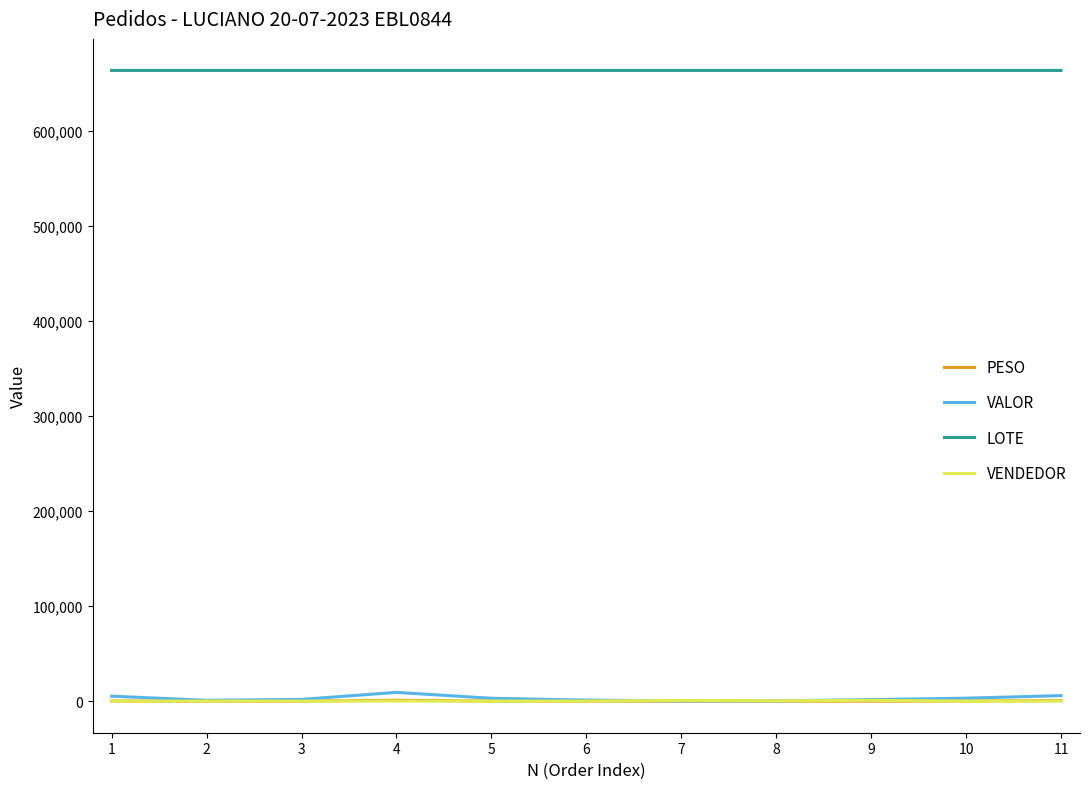

Which series has the widest spread of values?

VALOR